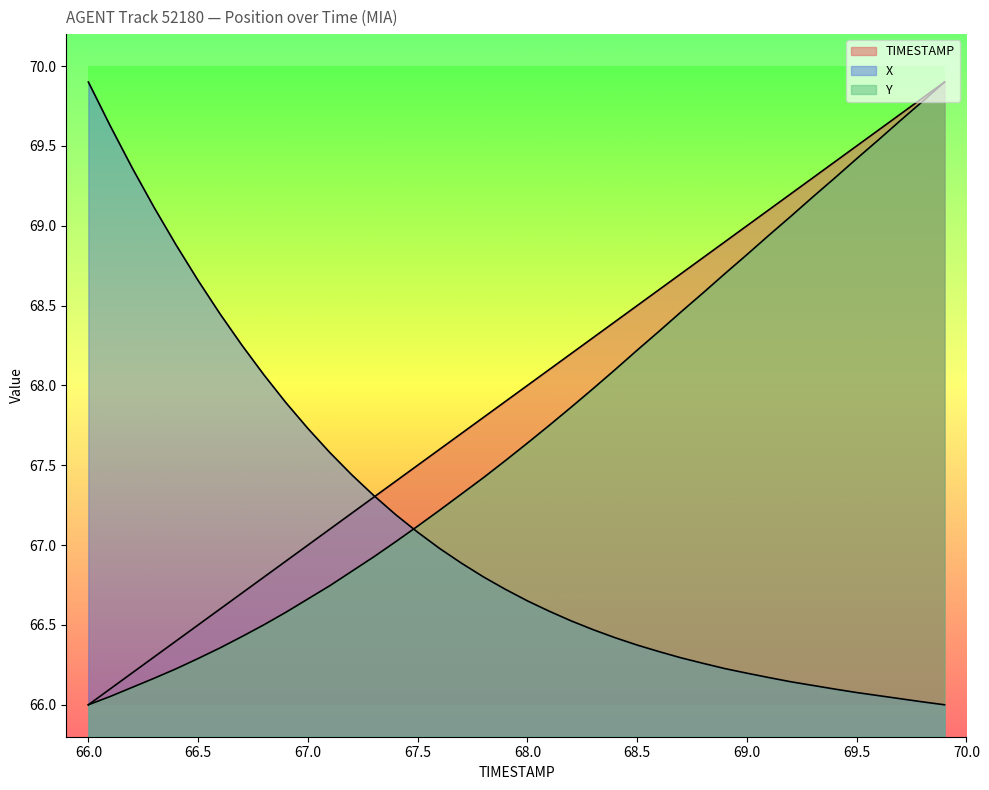

Rank the series at 66.2 from highest to lowest value.

X, TIMESTAMP, Y